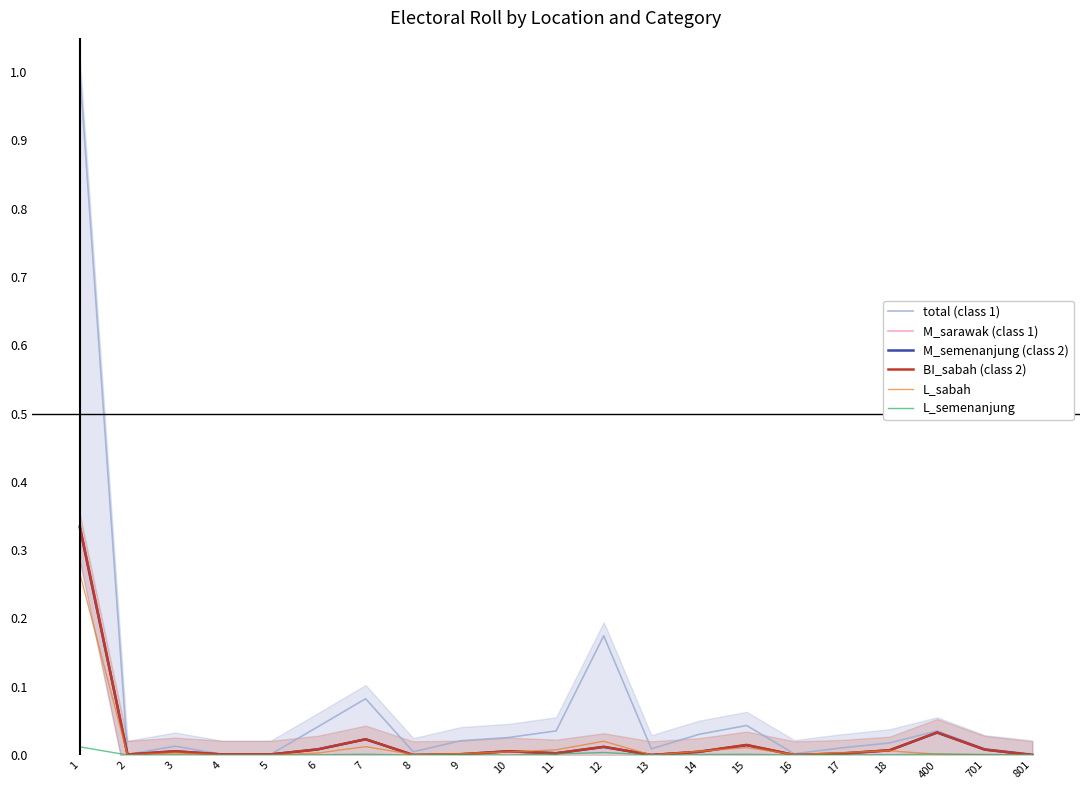

The BI_sabah (class 2) series shows 0.0 at 9. True or false?

False